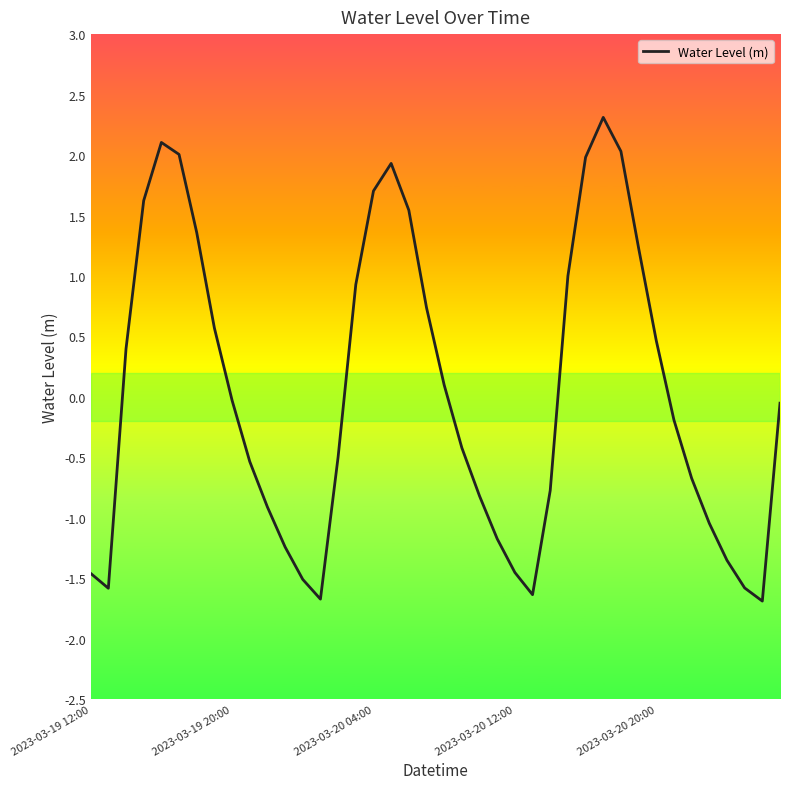

What is the minimum value shown in the chart?

-1.7